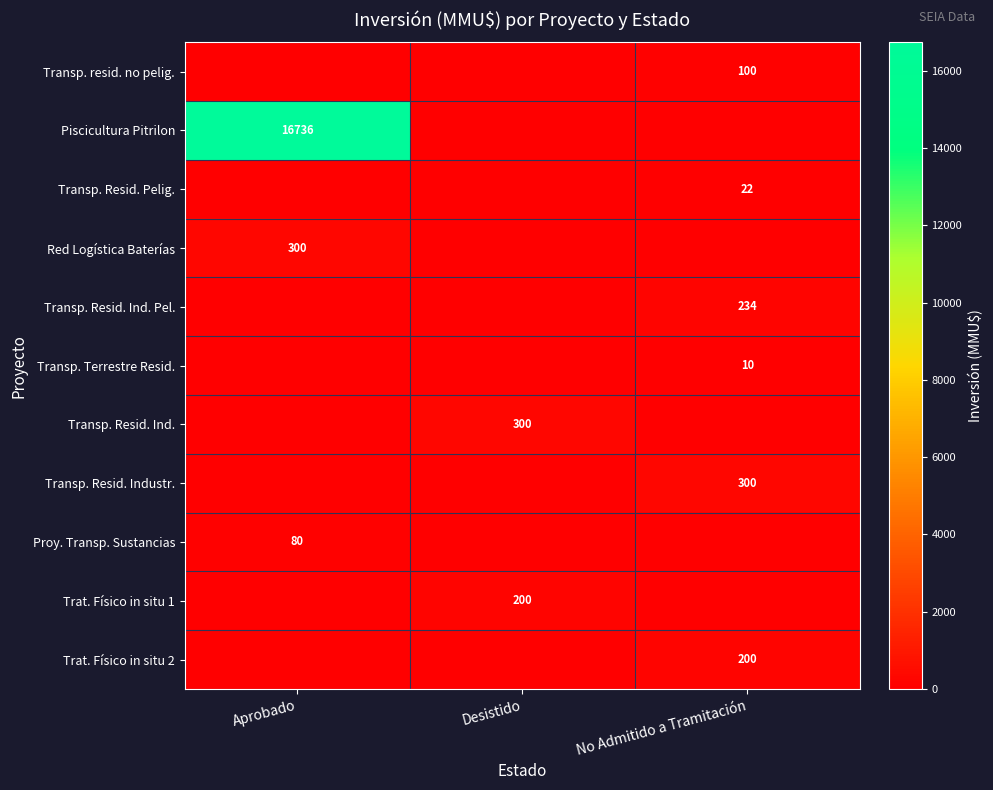

True or false: Proy. Transp. Sustancias has a value of 122 at Aprobado.

False